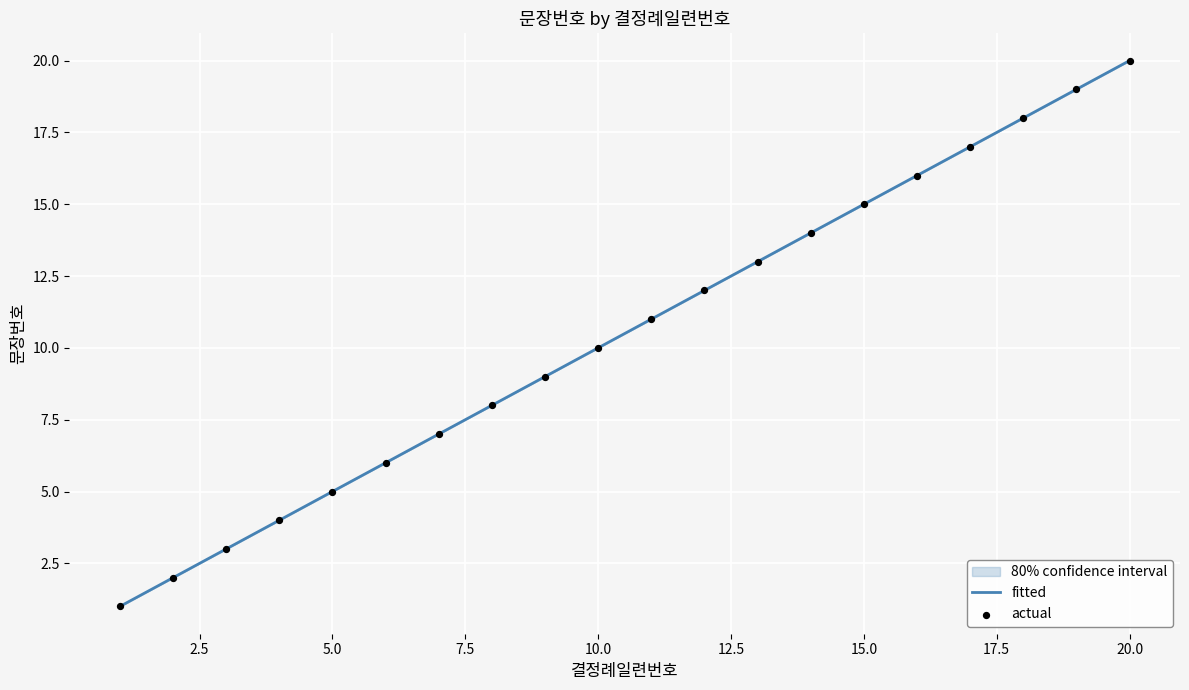

Which category has the highest value across all series?

20.0